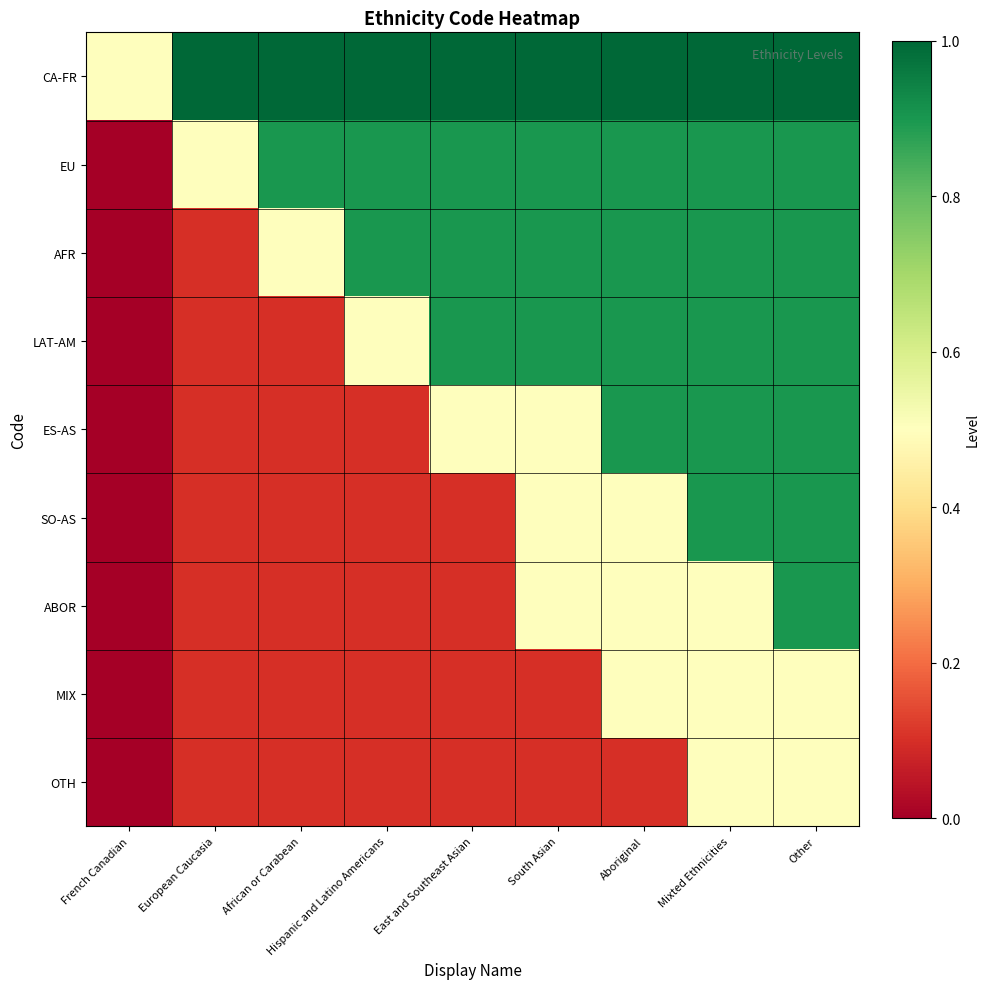

Rank the series at French Canadian from highest to lowest value.

CA-FR, EU, AFR, LAT-AM, ES-AS, SO-AS, ABOR, MIX, OTH